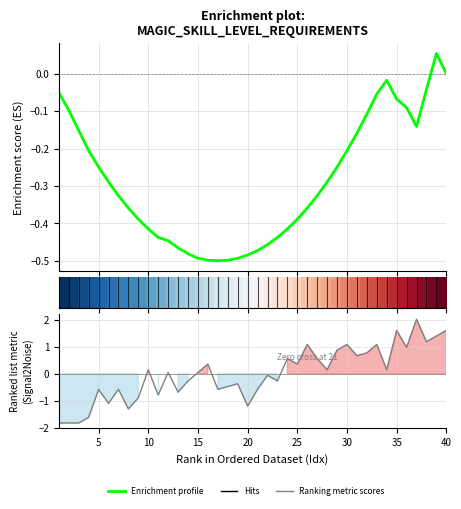

How many values in the Enrichment profile series exceed 0?

1